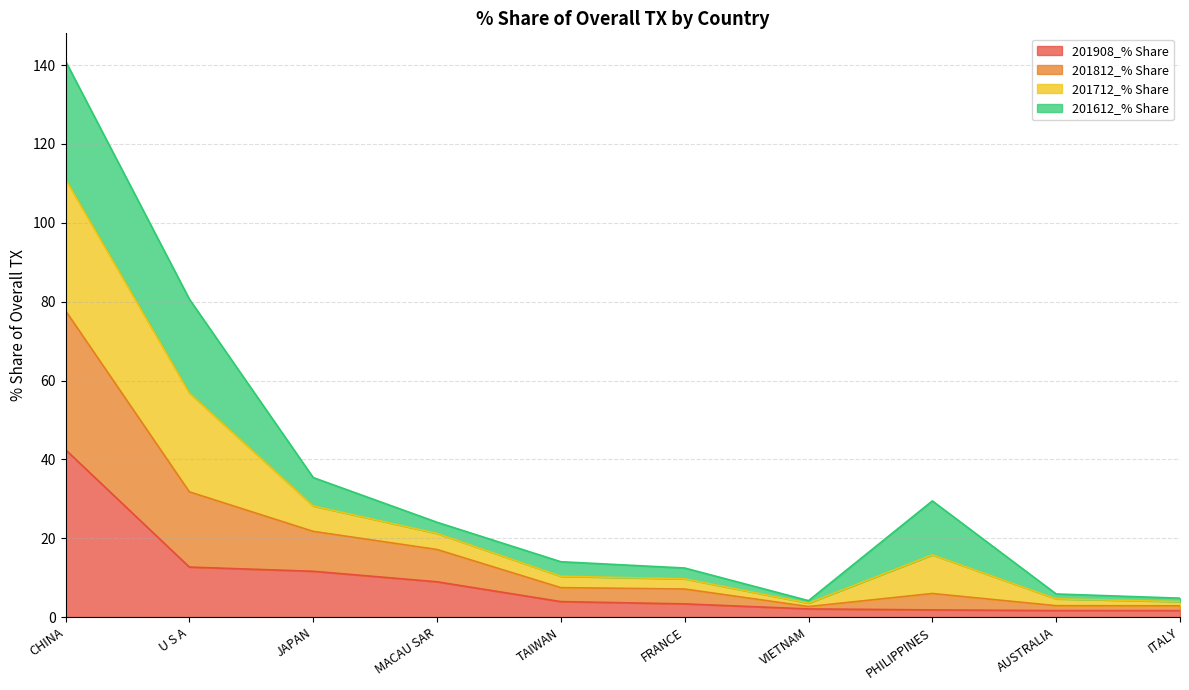

What is the total value across all series at JAPAN?

35.4